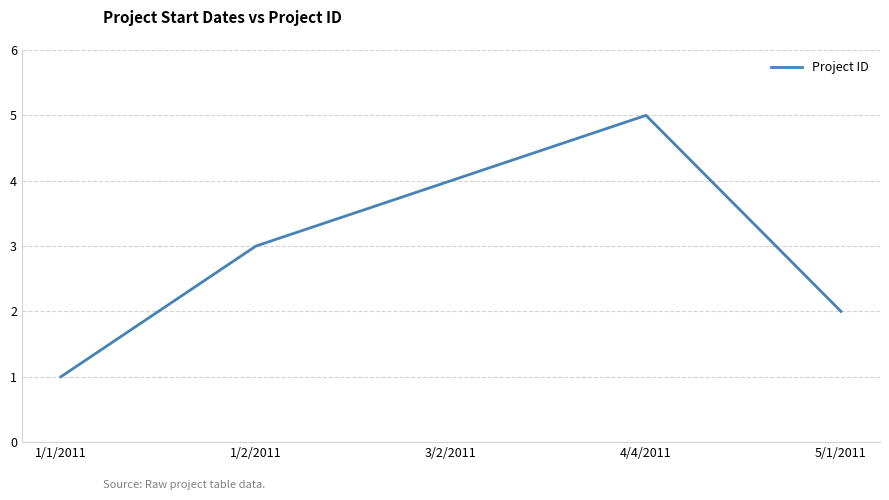

Approximately how many times larger is the value at 1/2/2011 compared to 4/4/2011?

0.6